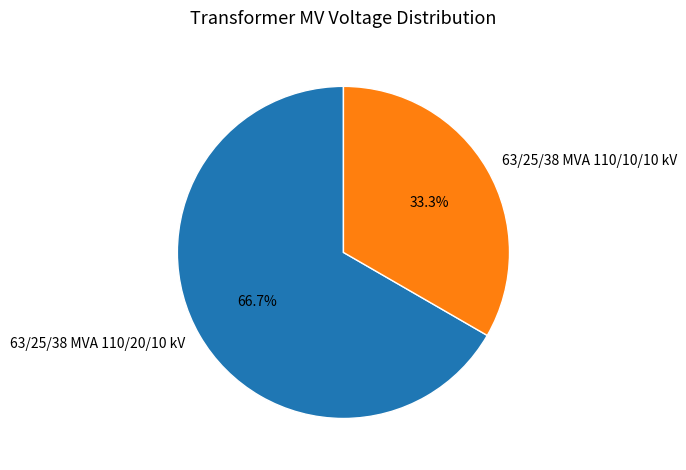

Rank the categories by value from lowest to highest.

63/25/38 MVA 110/10/10 kV, 63/25/38 MVA 110/20/10 kV